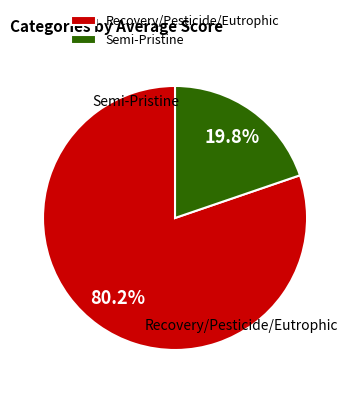

Is there any slice that represents more than half of the pie?

Yes